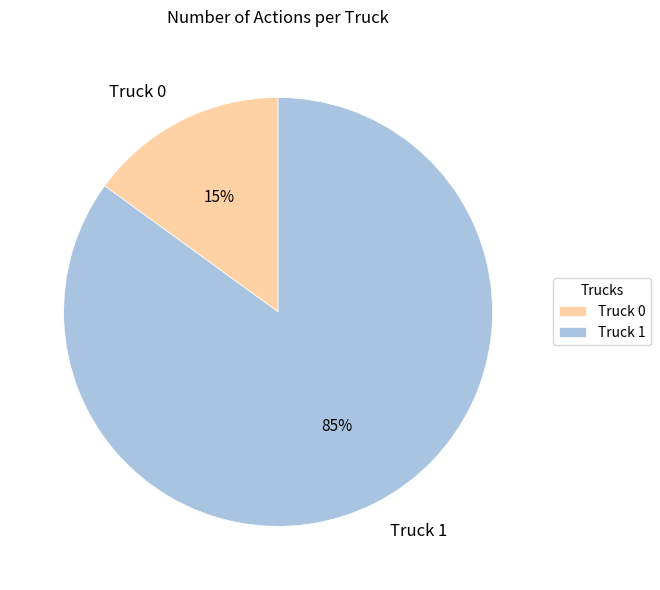

Do Truck 0 and Truck 1 together represent more than half of the pie?

Yes